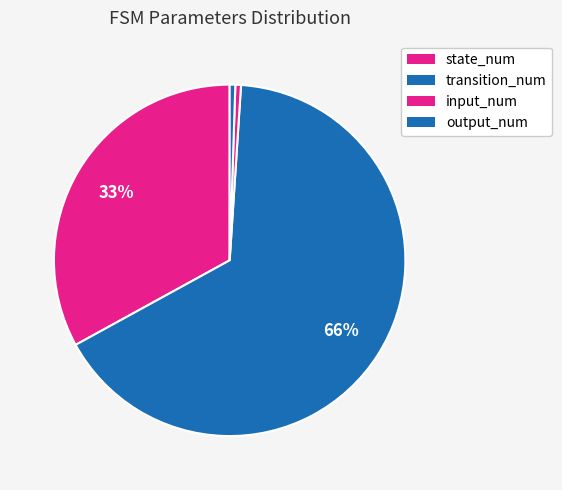

To the nearest percent, what is the difference between the largest and smallest slice percentages?

65%